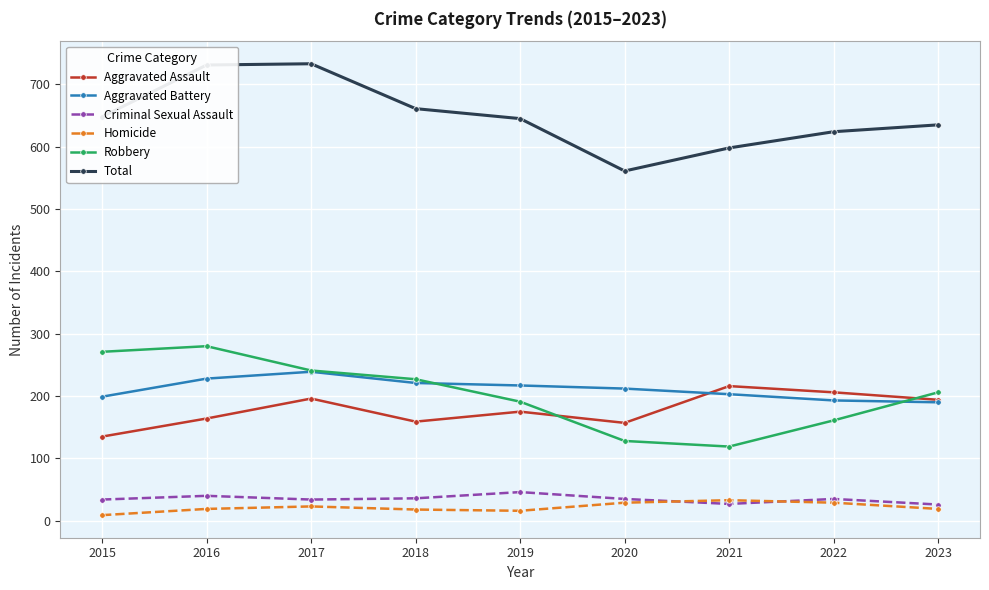

Which series has the largest total across all categories?

Total